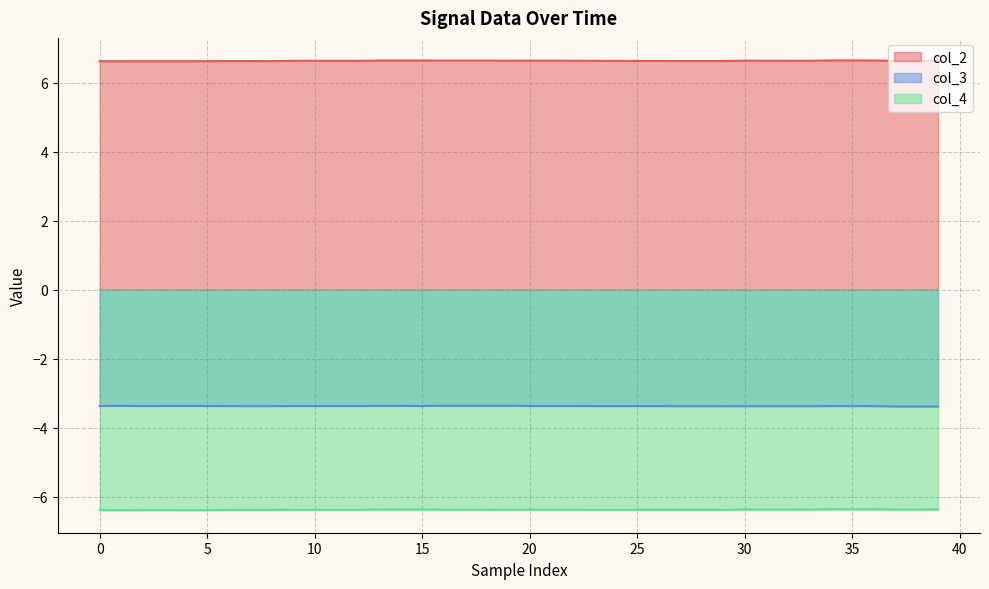

List the series in order of their overall mean, lowest first.

col_4, col_3, col_2